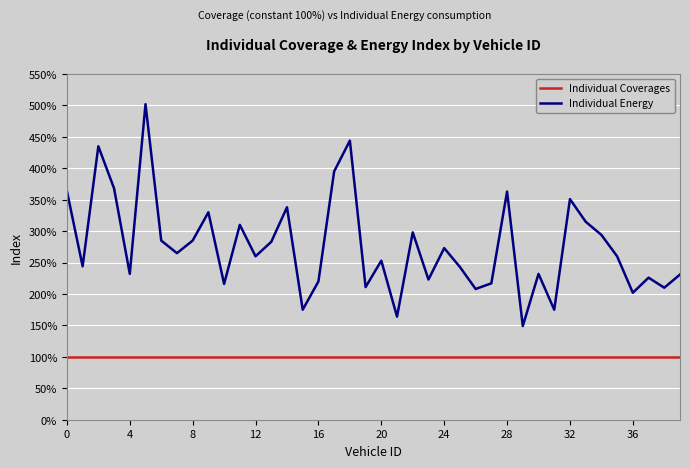

What is the greatest value displayed?

502